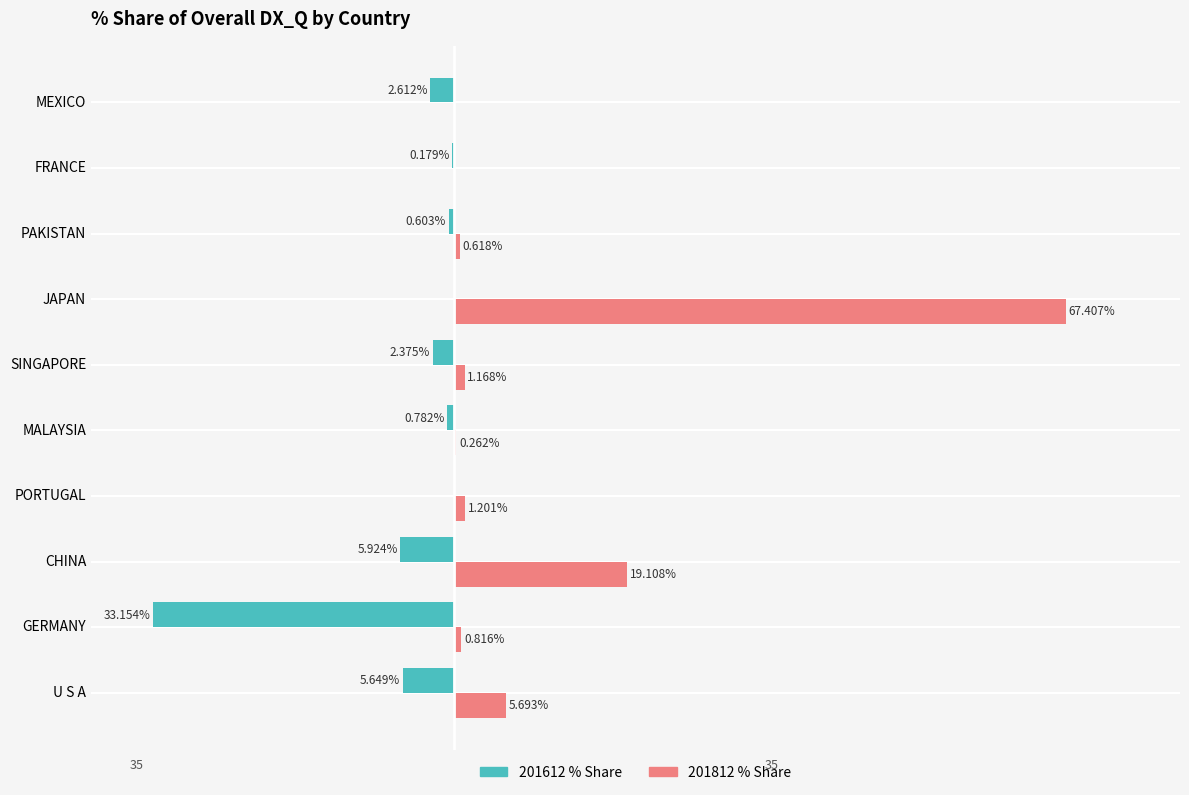

At which category is the sum across all series the highest?

JAPAN